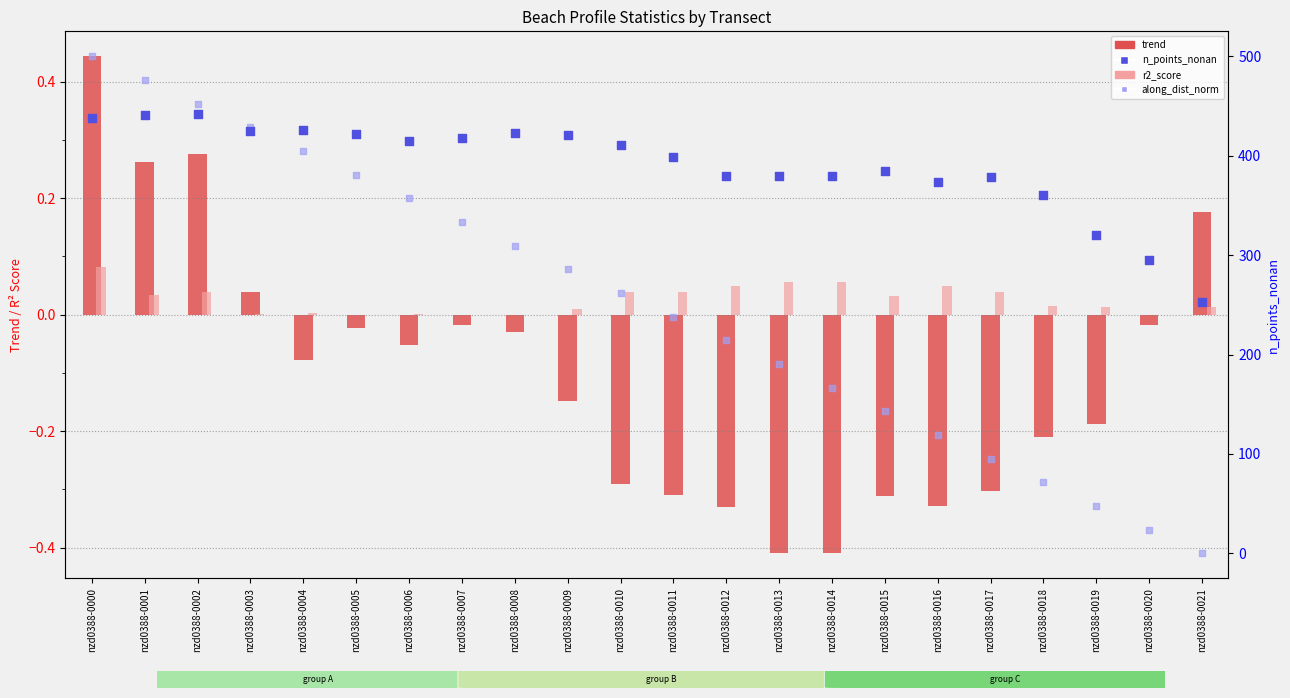

What is the total value across all series at nzd0388-0007?

751.3